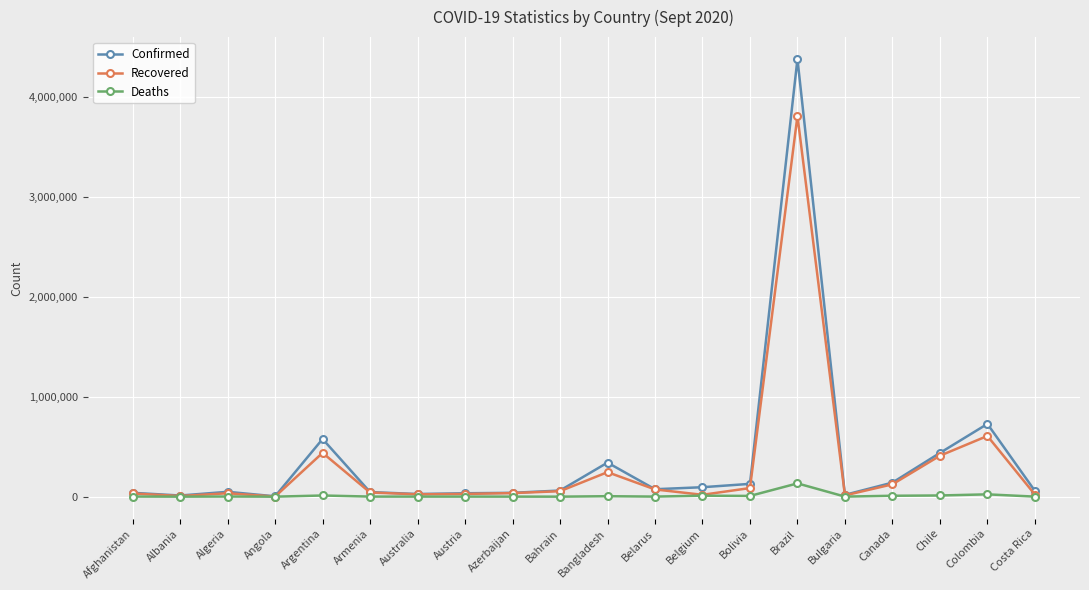

What are all the series names shown in the legend?

Confirmed, Recovered, Deaths